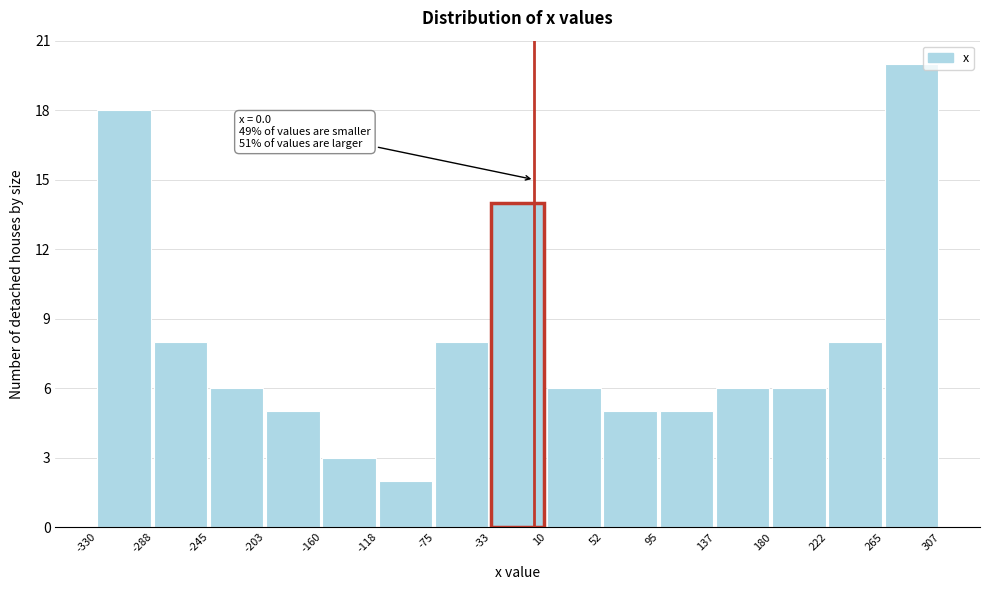

Over which range of the x-axis is the bar tallest?

265 to 307